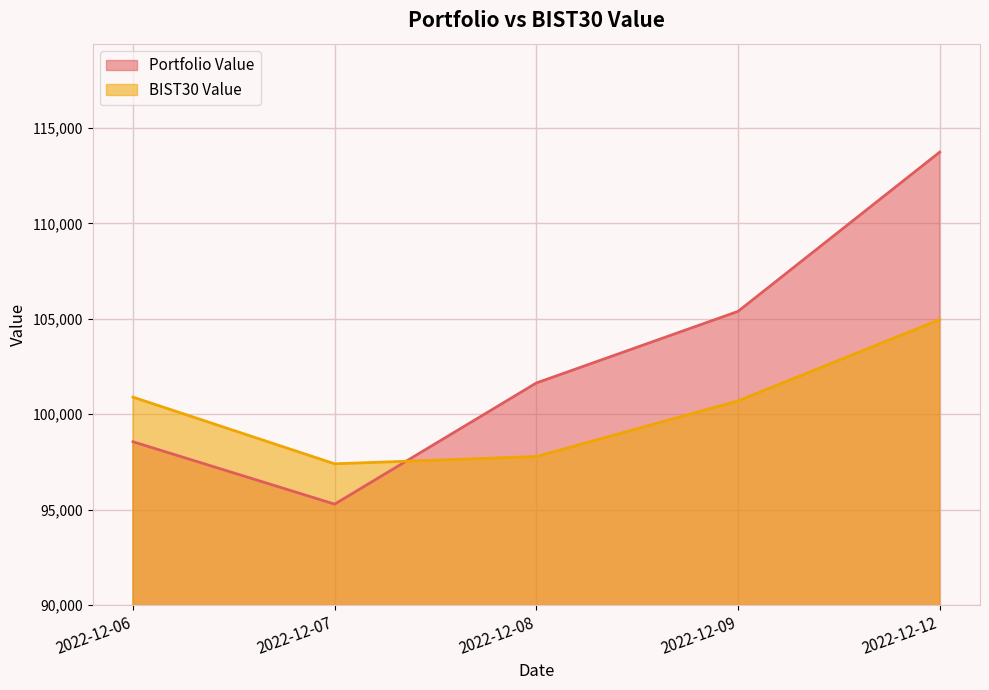

Reading left to right, transcribe all the data shown in this chart.

Portfolio Value: 2022-12-06=98555.7	2022-12-07=95283.8	2022-12-08=101634.5	2022-12-09=105387.7	2022-12-12=113736.3
BIST30 Value: 2022-12-06=100893.0	2022-12-07=97398.0	2022-12-08=97779.6	2022-12-09=100693.8	2022-12-12=104957.8